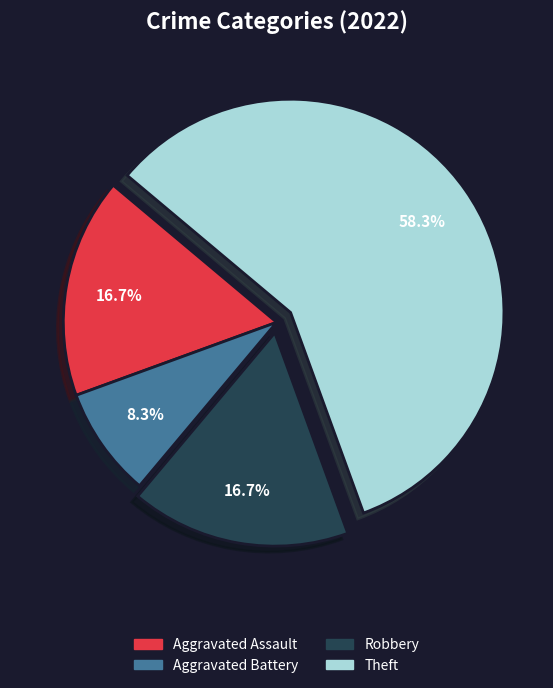

What is the smallest slice in the pie chart?

Aggravated Battery